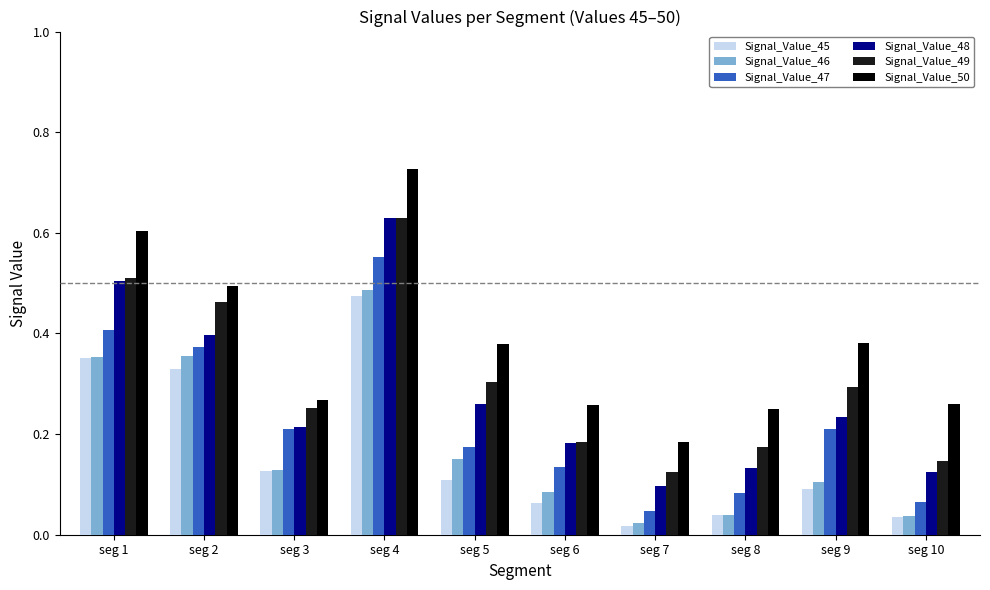

Is the value of Signal_Value_46 at seg 5 greater than the value of Signal_Value_48 at seg 2?

No